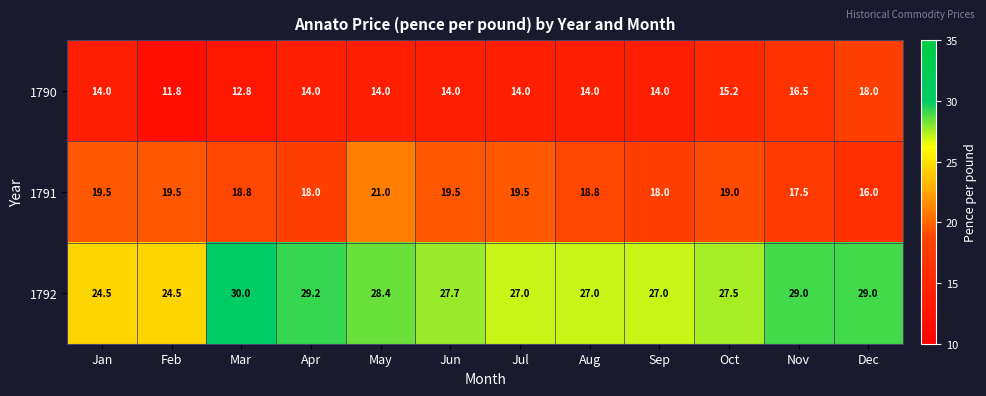

What is the sum of the 1792 values at Jan and Feb?

49.0